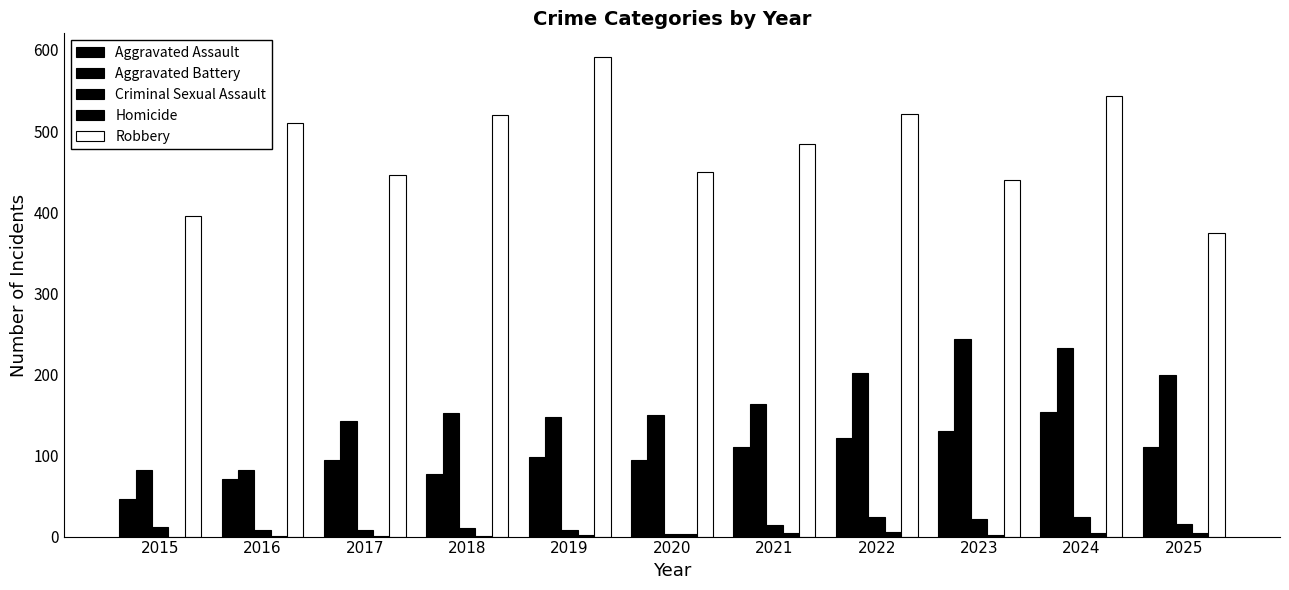

What is the difference between the maximum and second lowest values in the Criminal Sexual Assault series?

16